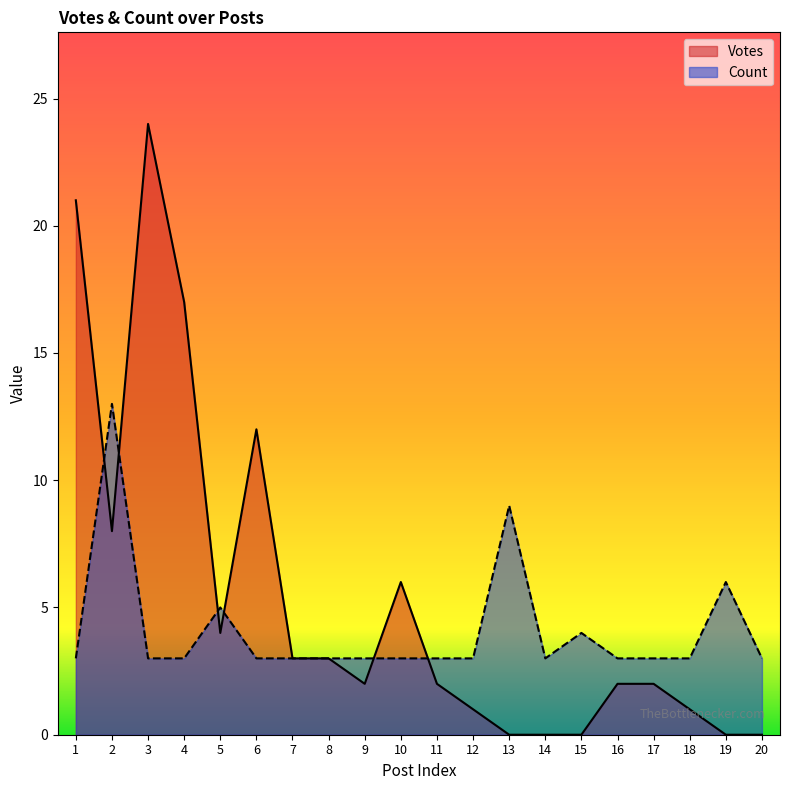

What is the value of the Votes point at the 6th from the left?

12